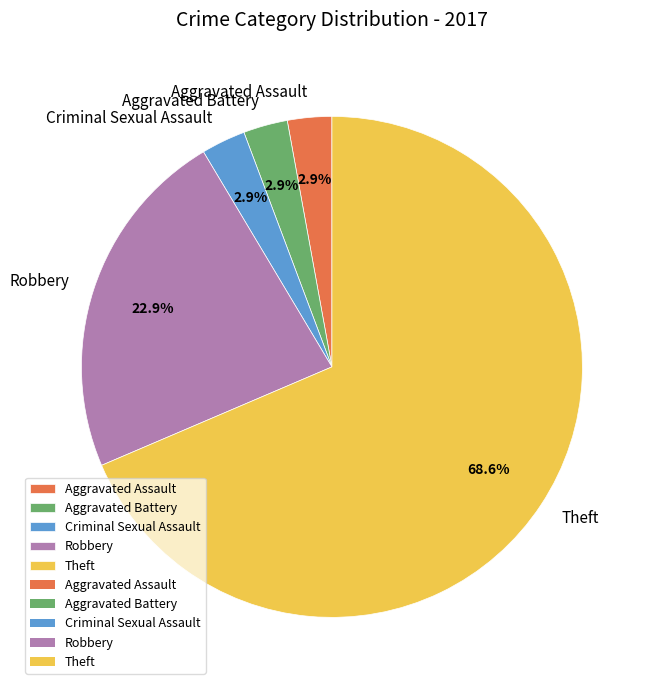

Do Aggravated Assault and Theft together represent more than half of the pie?

Yes